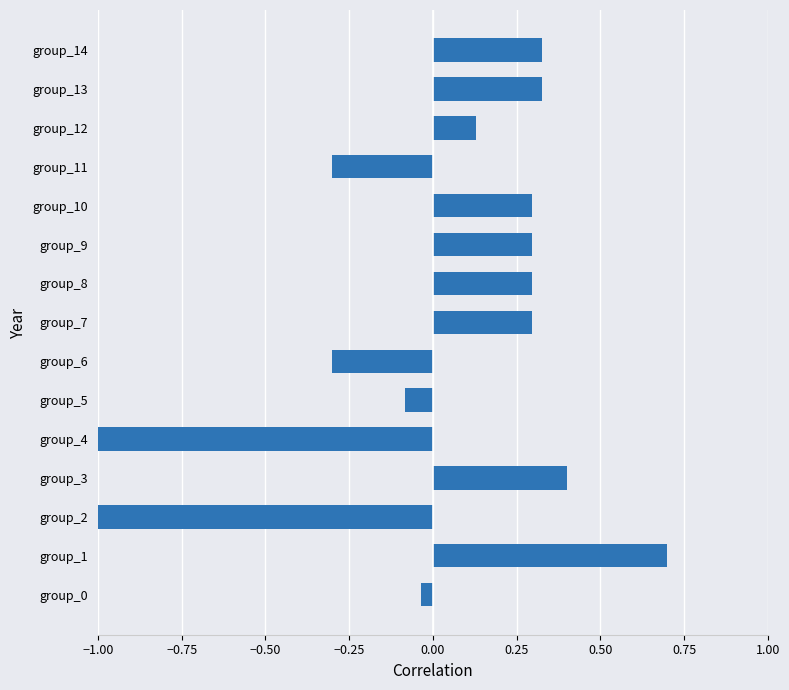

What is the difference between the second highest and second lowest values?

1.4